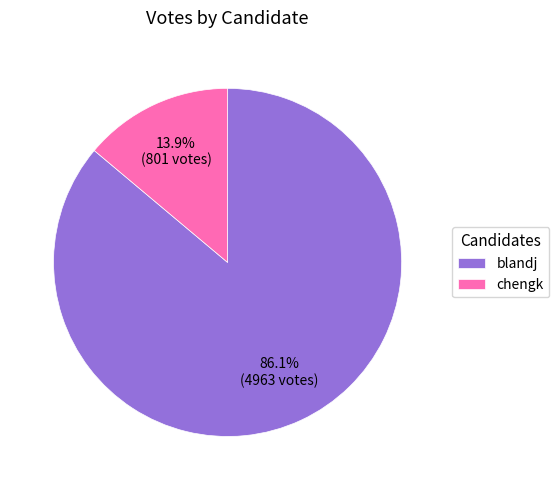

Is there a majority slice in this chart?

Yes